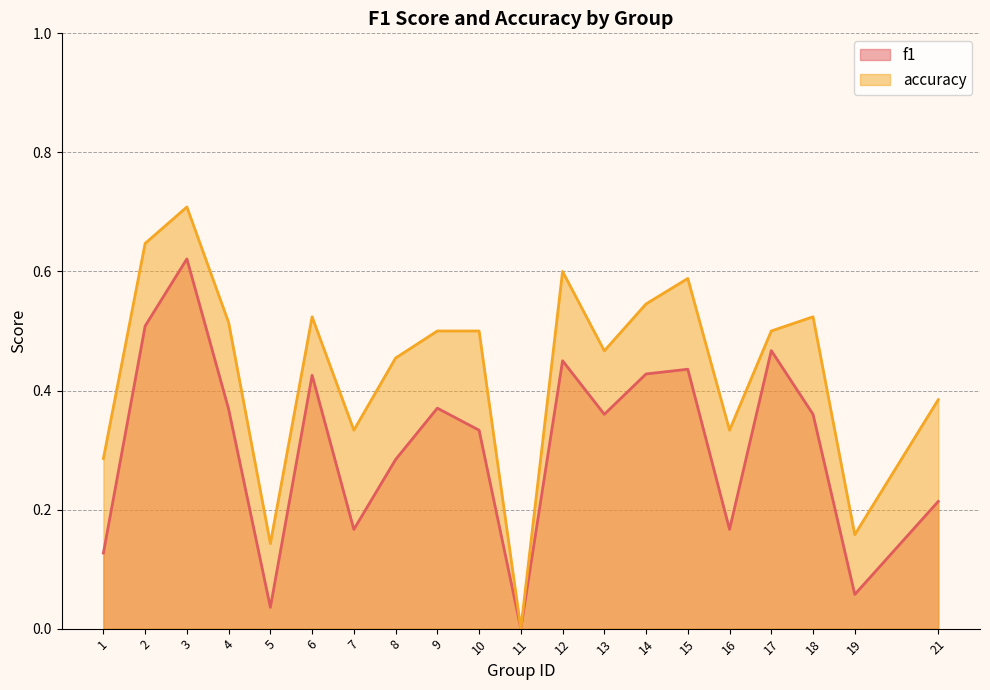

List the series in order of their peak value, lowest first.

f1, accuracy